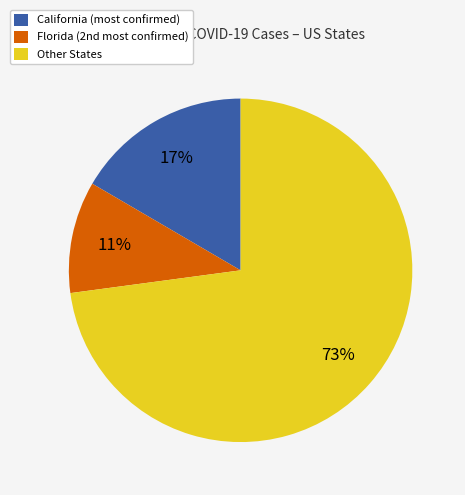

True or false: California (most confirmed) accounts for 31% of the total.

False